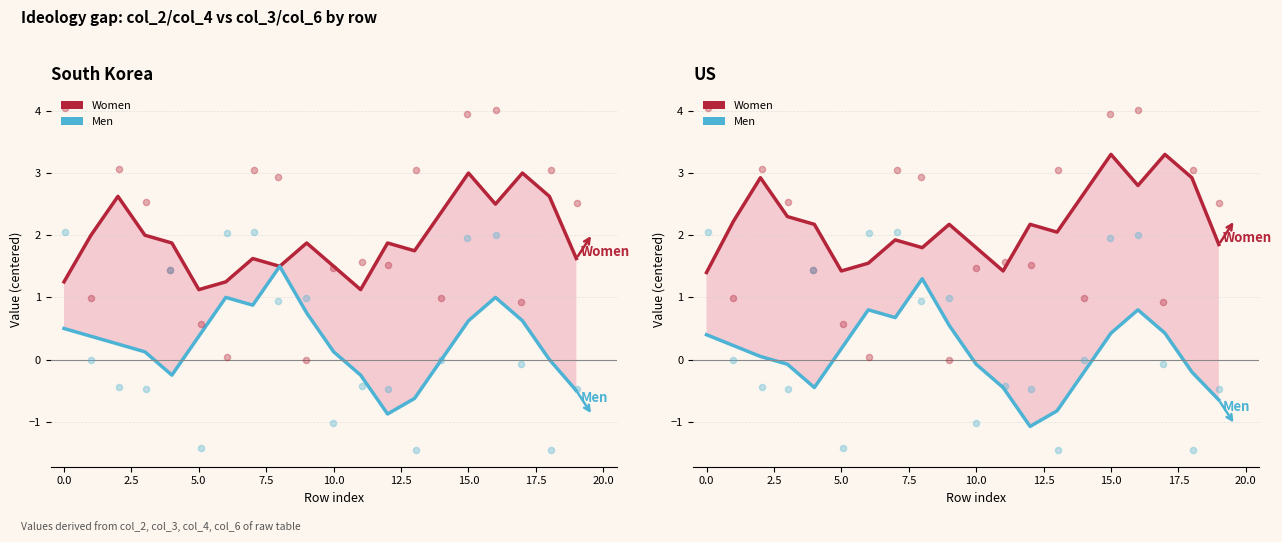

Which series reaches the maximum Y coordinate?

Women (col_2+col_4)